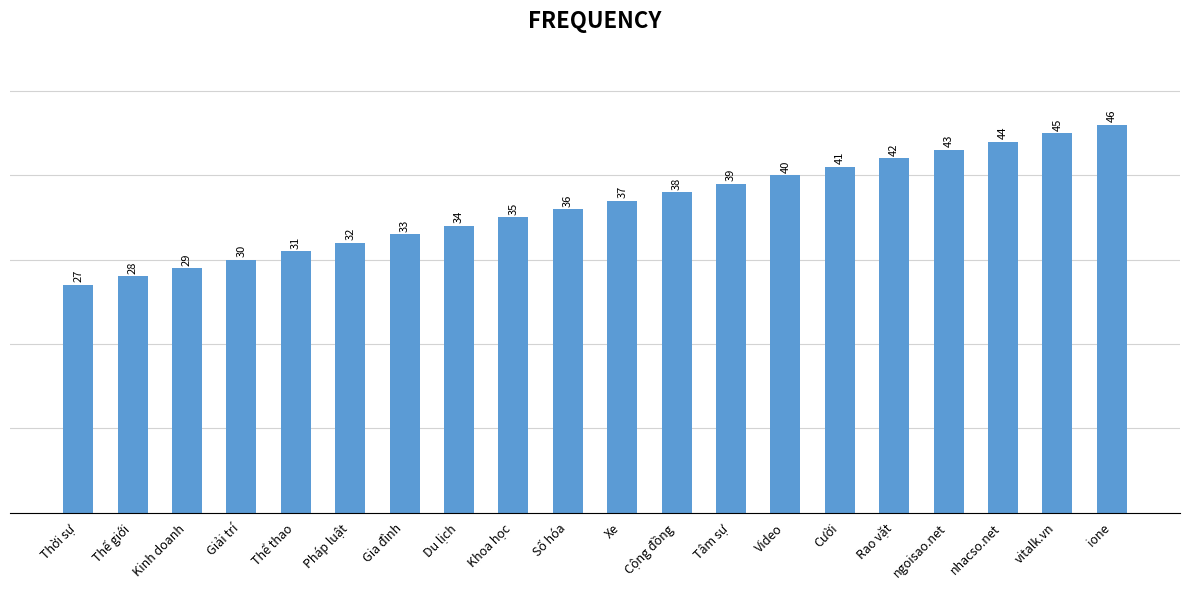

Are the bars grouped side by side (vs. stacked)?

No